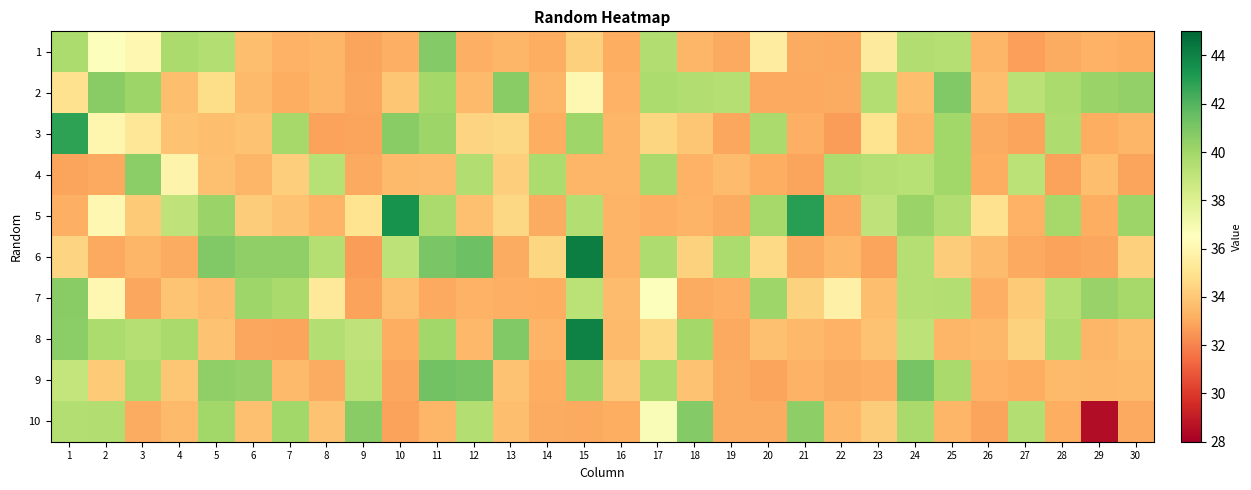

What is the difference between the highest and lowest values at 12?

8.2